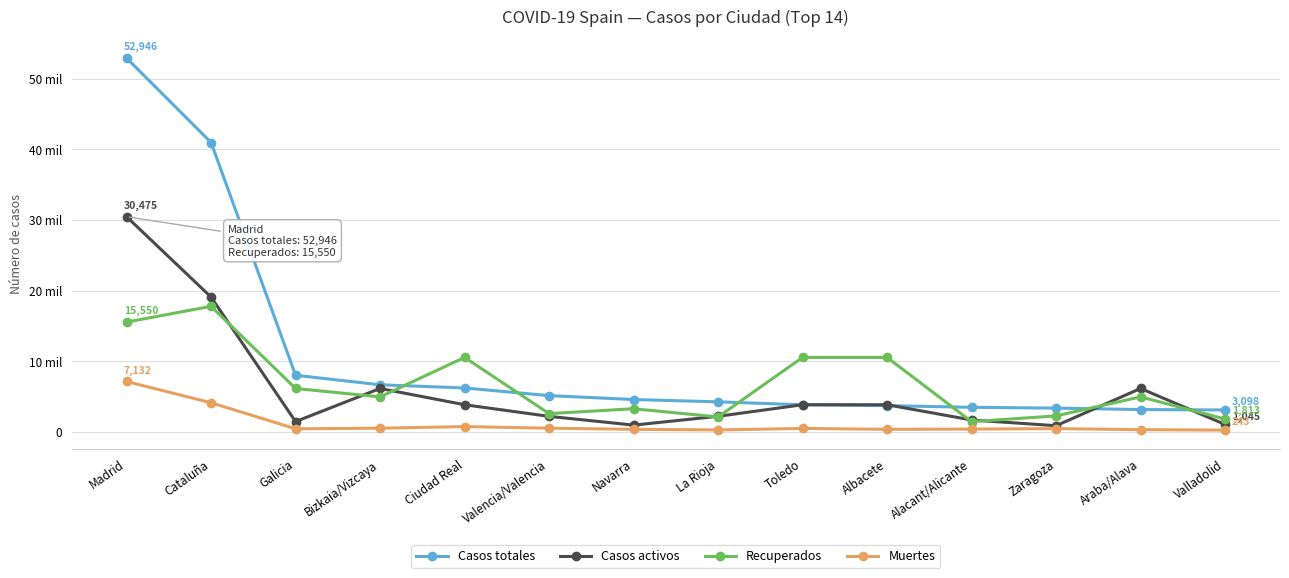

True or false: Muertes and Recuperados cross at least once.

False